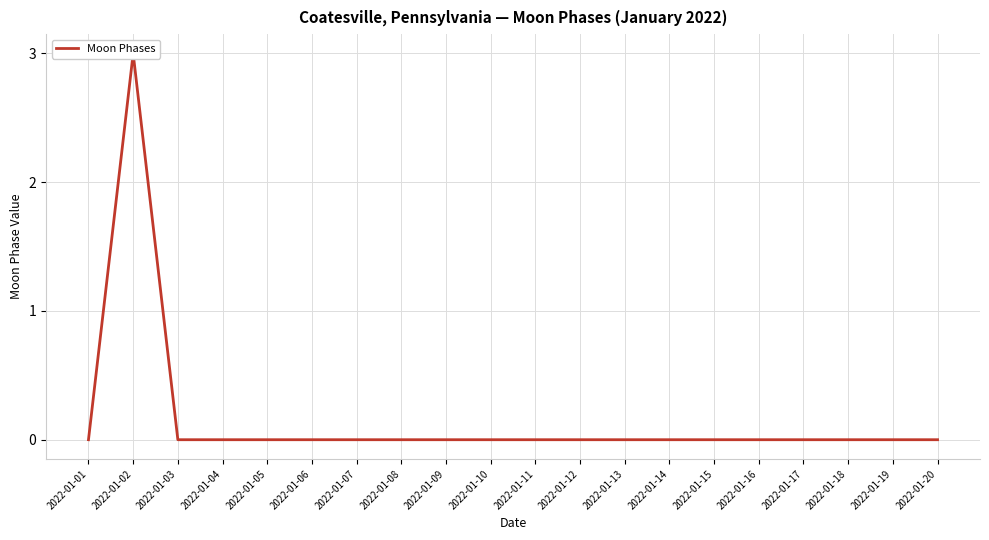

True or false: the data shows -2 at 2022-01-19.

False